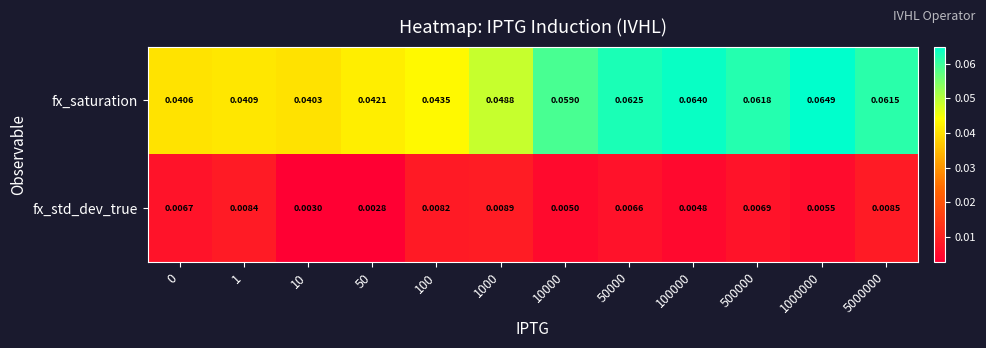

At 100, list the series in order from smallest to largest.

fx_std_dev_true, fx_saturation